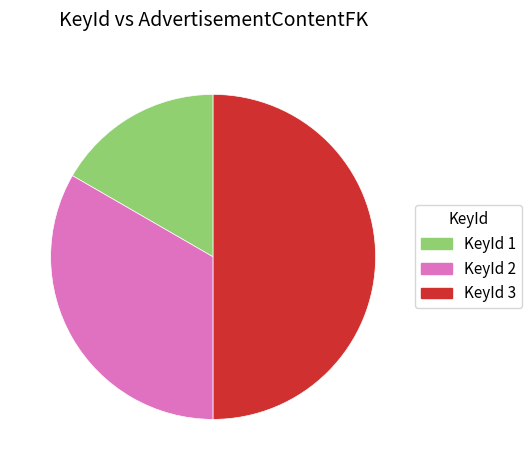

The KeyId 1 slice represents 7% of the pie. True or false?

False